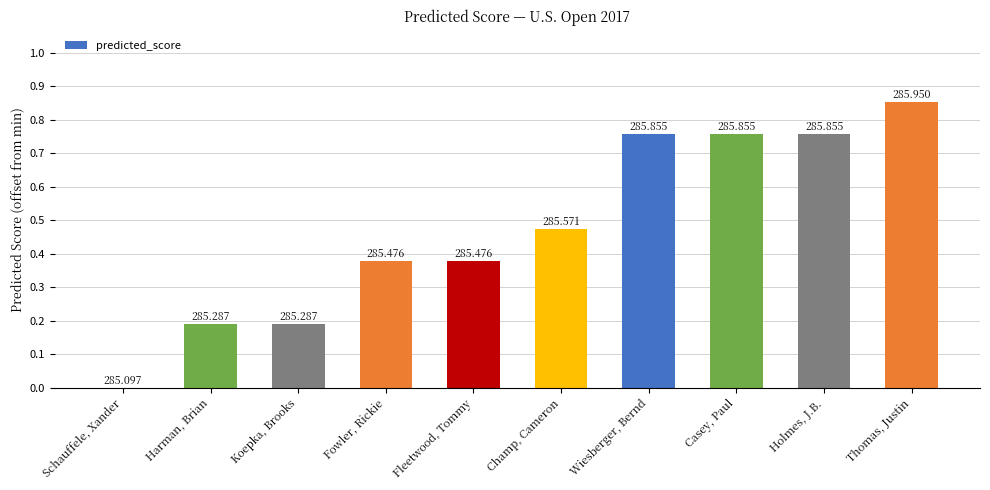

What is the label of the 1st bar from the right?

Thomas, Justin